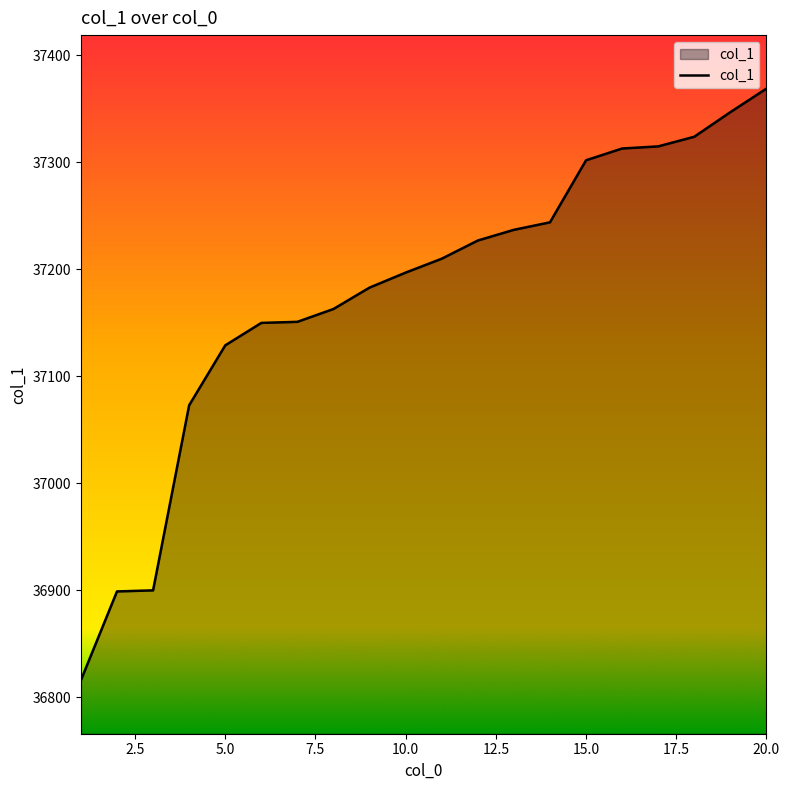

What is the greatest value displayed?

37369